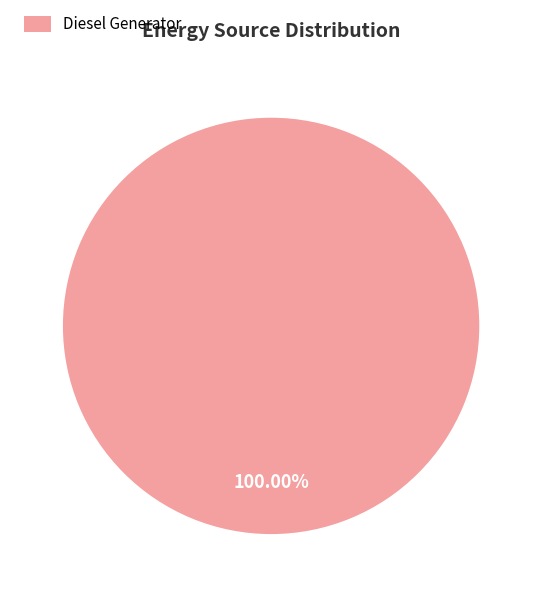

Does any single category account for the majority?

Yes